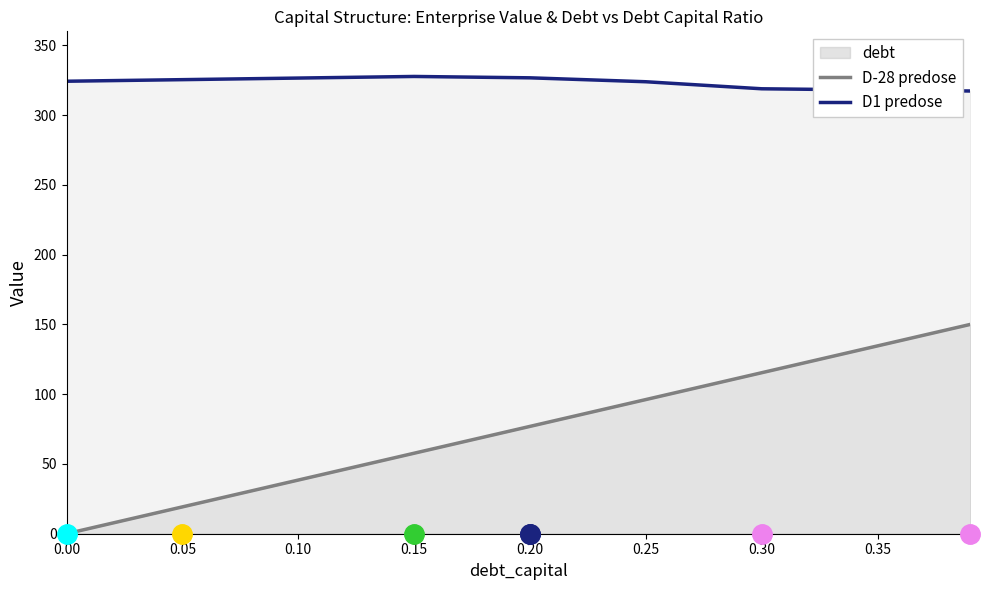

What is the highest value of the debt series?

150.0